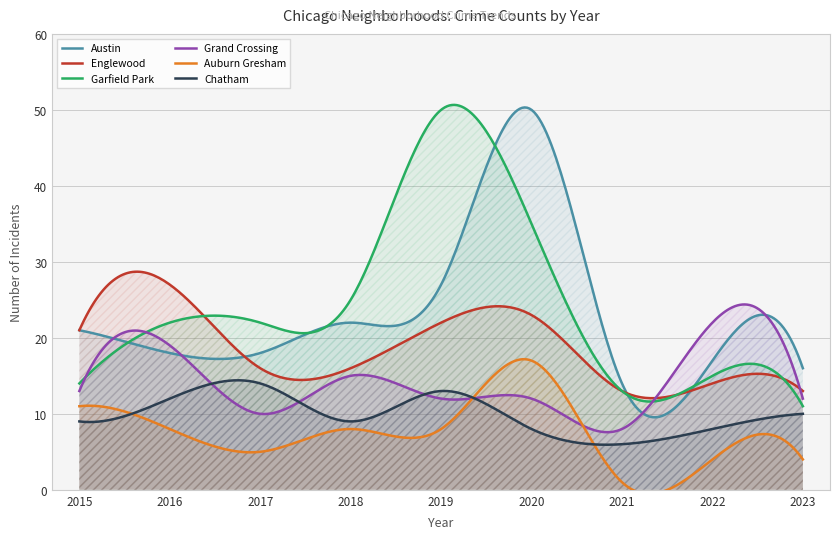

The Chatham series shows 10 at 2021. True or false?

False